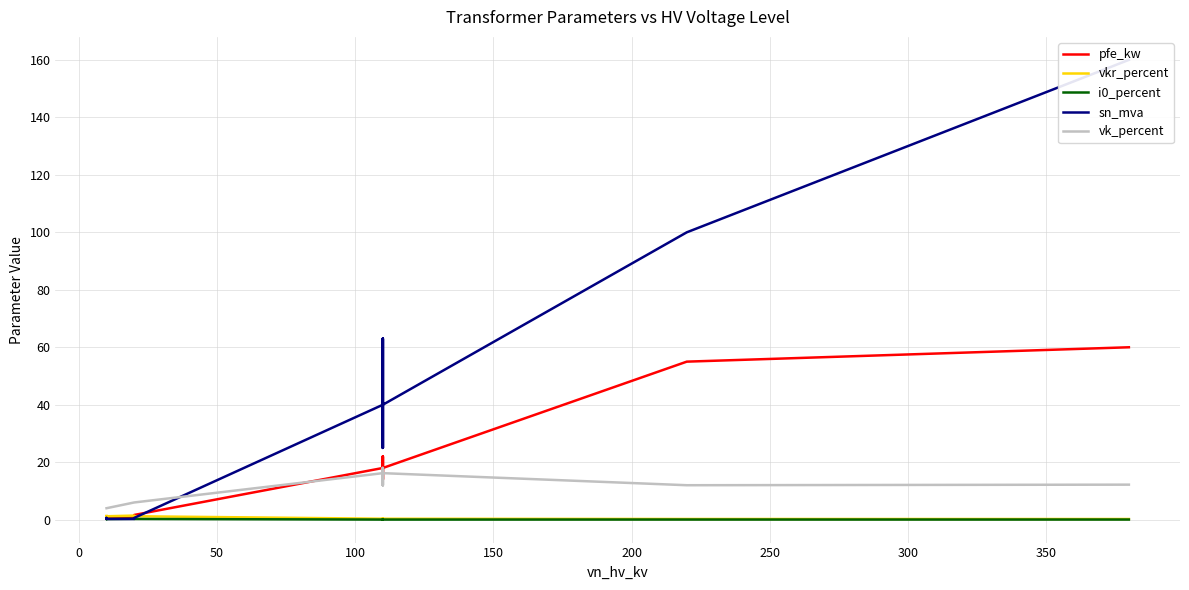

Which series has the largest total across all categories?

sn_mva